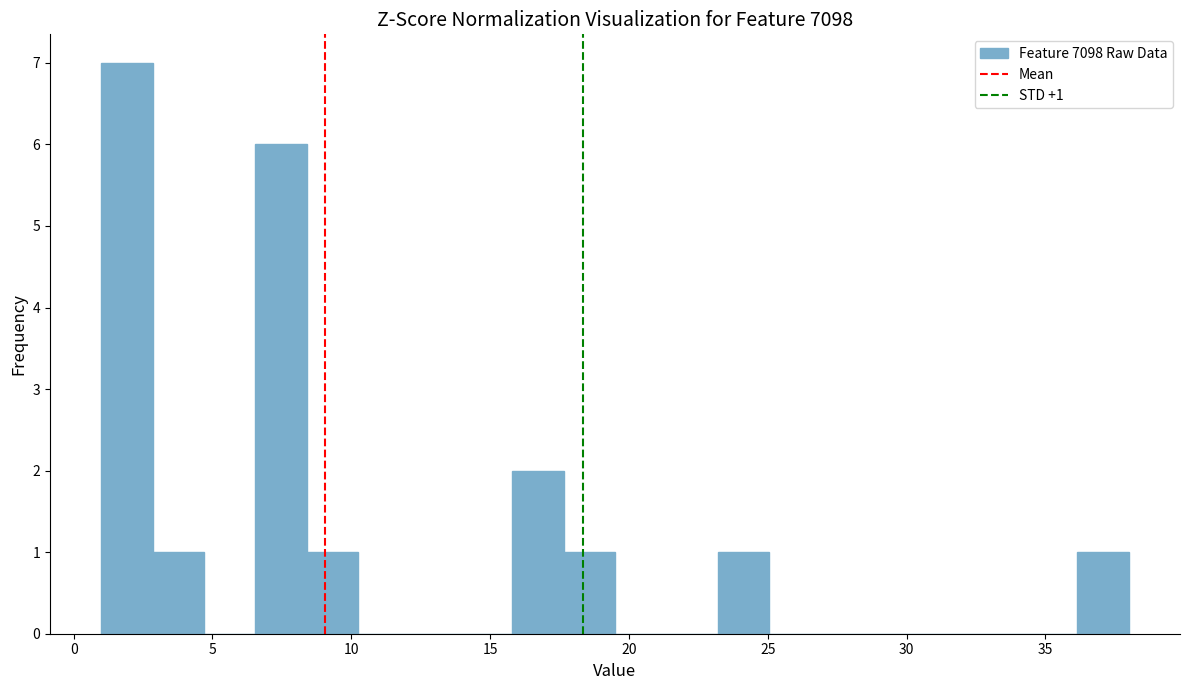

Read against the x-axis, roughly where is the centre of the tallest bar?

2.0